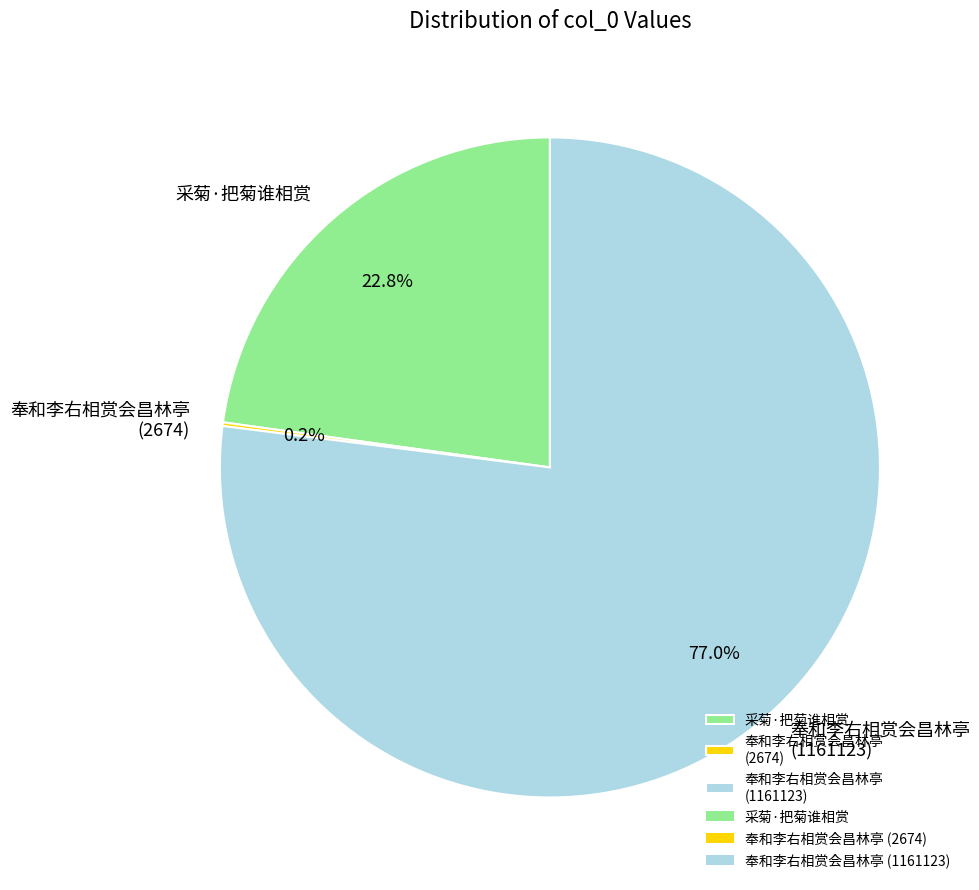

What is the total percentage of 奉和李右相赏会昌林亭 (1161123) and 采菊·把菊谁相赏?

99.8%